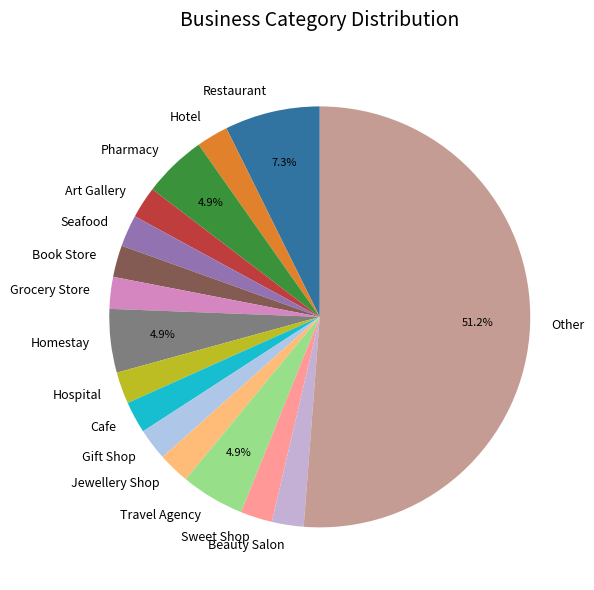

To the nearest percent, what is the average slice percentage?

6%